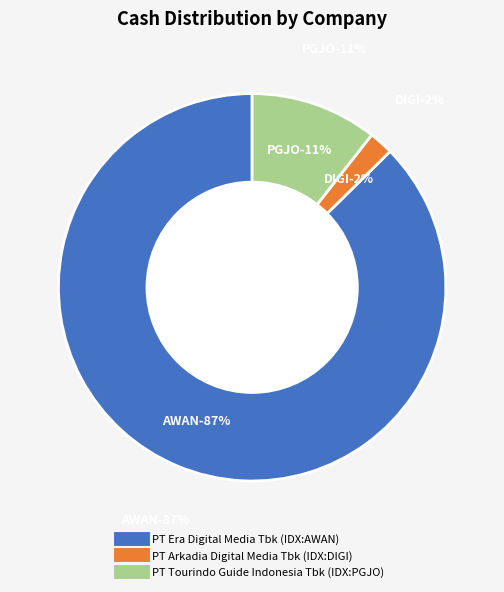

To the nearest percent, what is the difference between the largest and smallest slice percentages?

85%